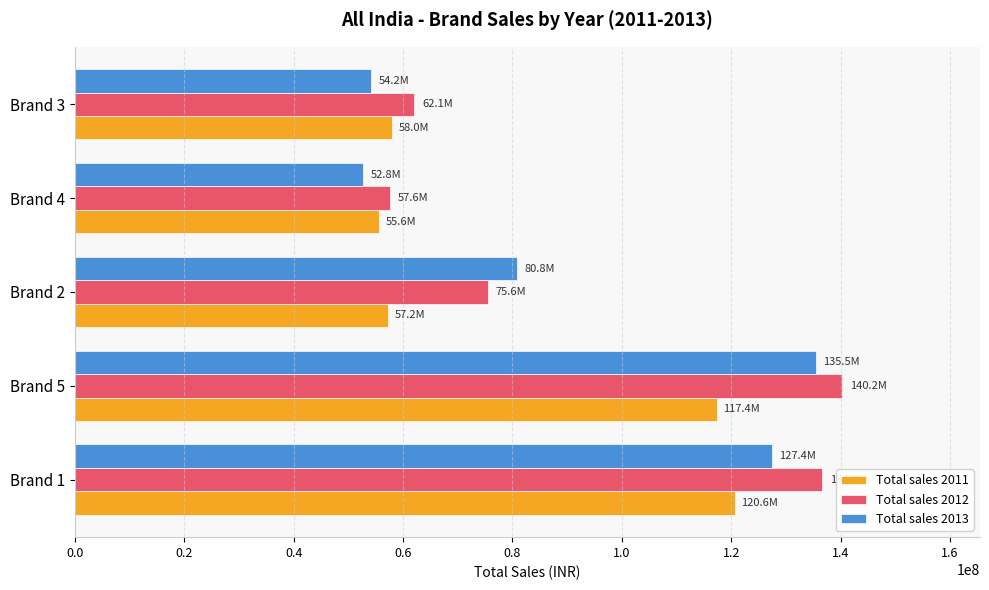

What is the difference between the maximum and minimum values in the Total sales 2011 series?

65036607.4